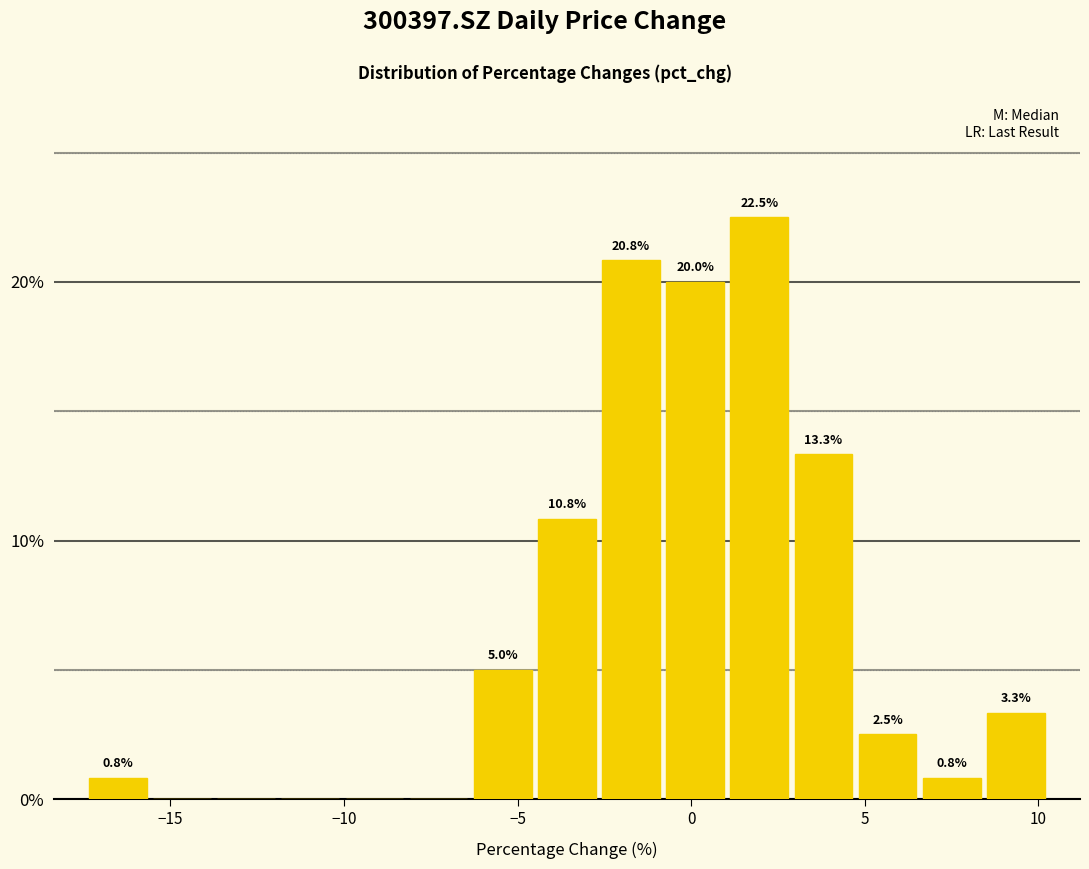

Around what value on the x-axis is the tallest bar? Give the approximate position of its centre, as read against the axis.

2.0